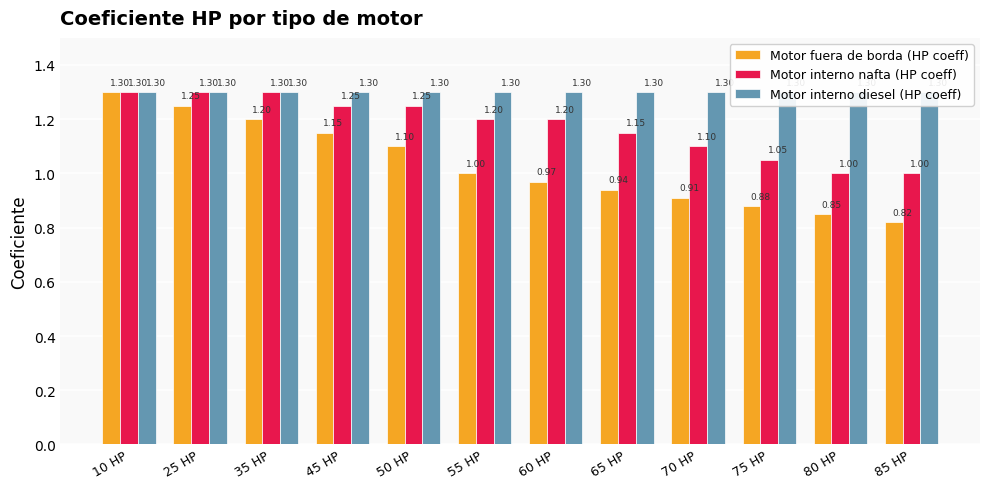

Is it true that Motor interno diesel (HP coeff) equals 0.3 at 65 HP?

False